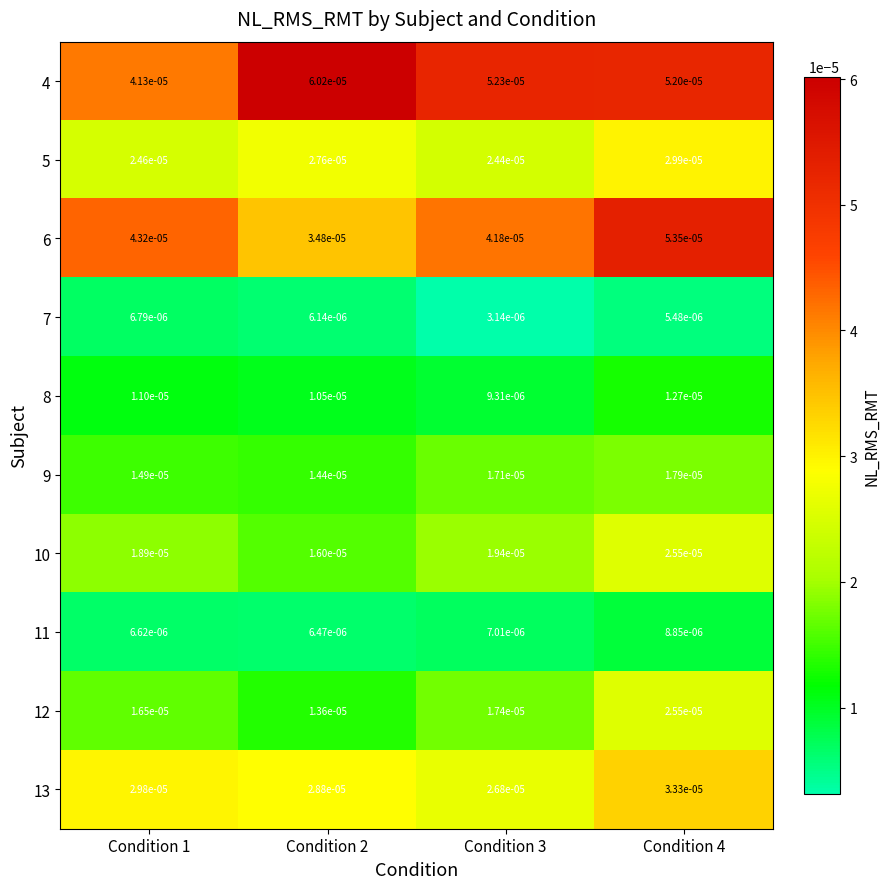

Count the number of categories in the chart.

4